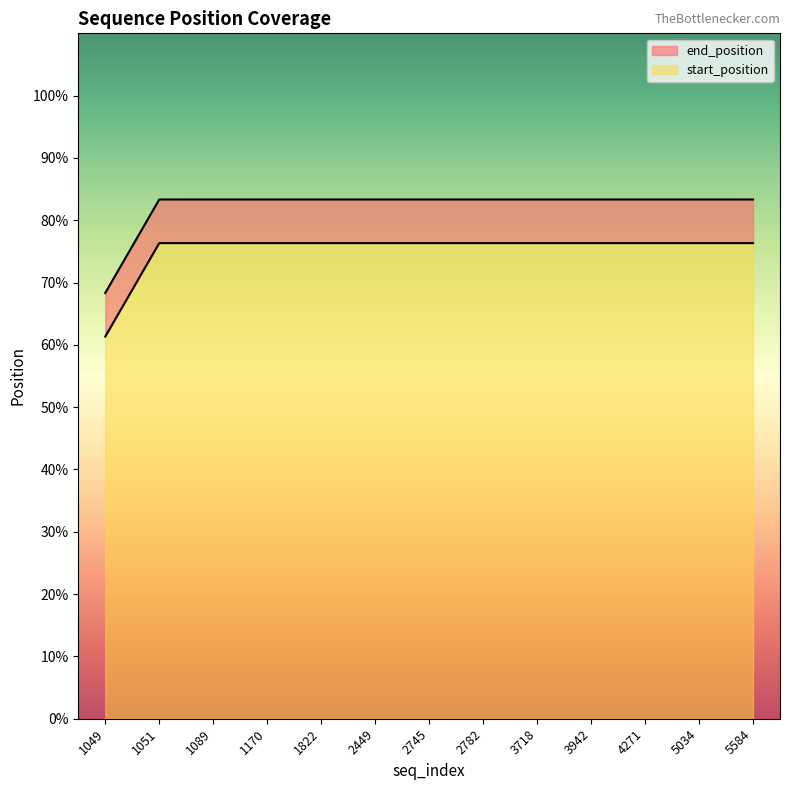

Rank the series by their average value, from lowest to highest.

start_position, end_position